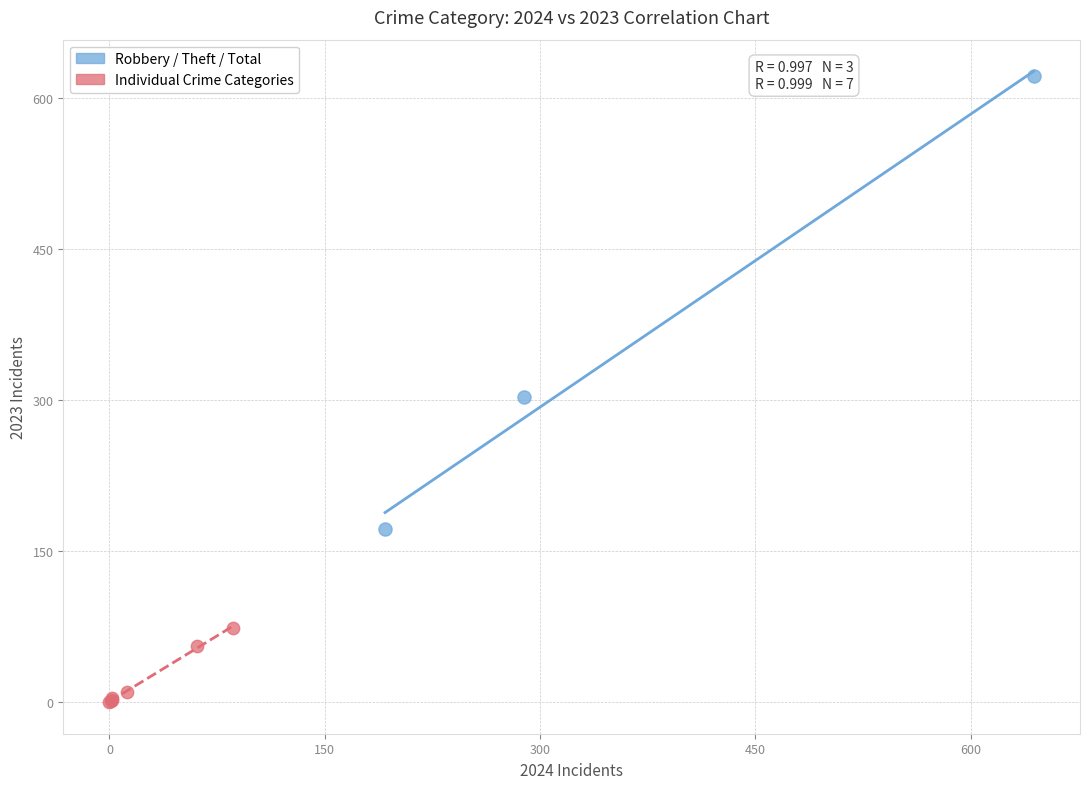

Which series contains the lowest Y value?

Individual Crime Categories